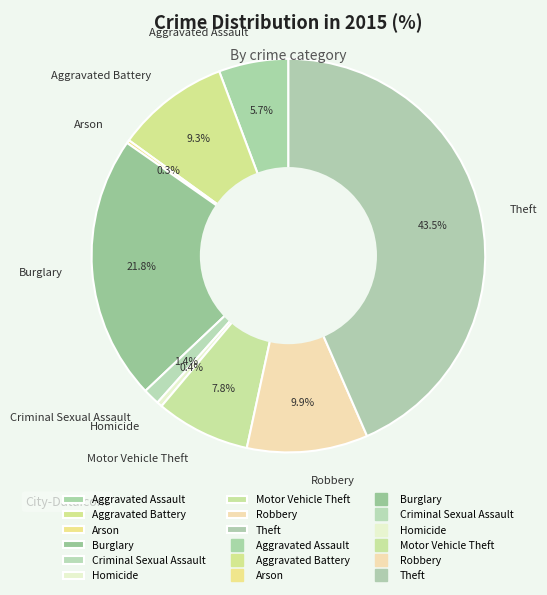

What is the largest slice in the pie chart?

Theft